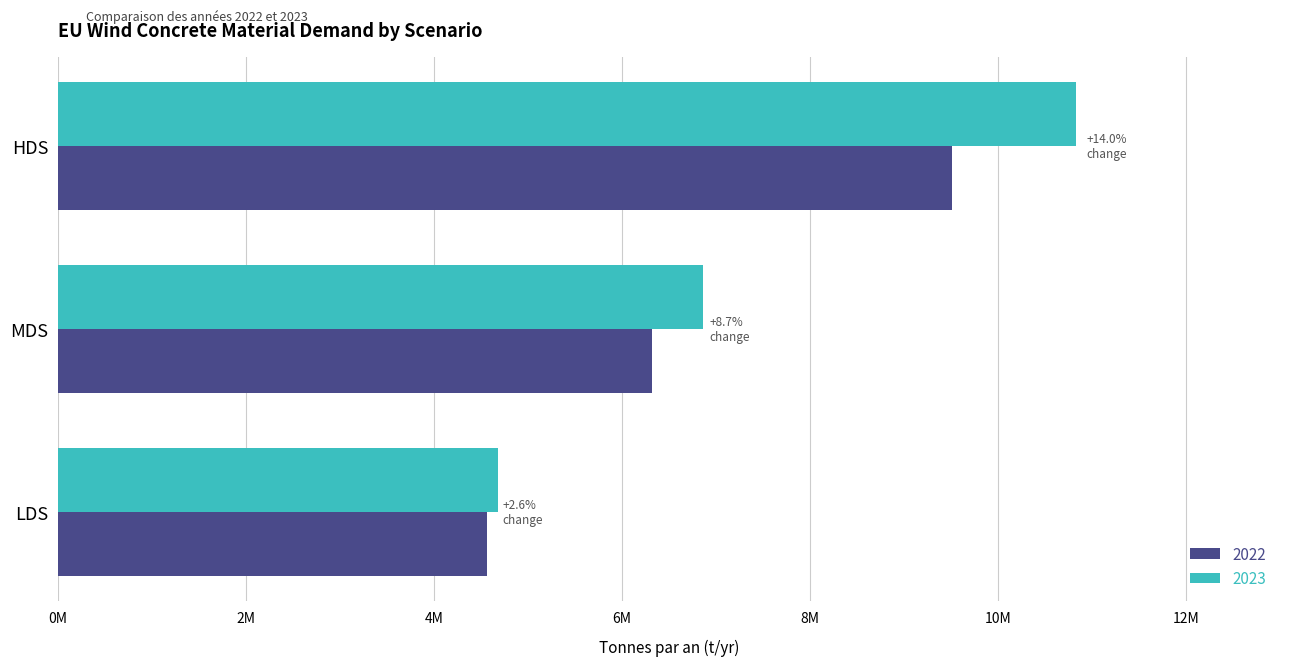

Rank the series by their maximum value, from highest to lowest.

2023, 2022